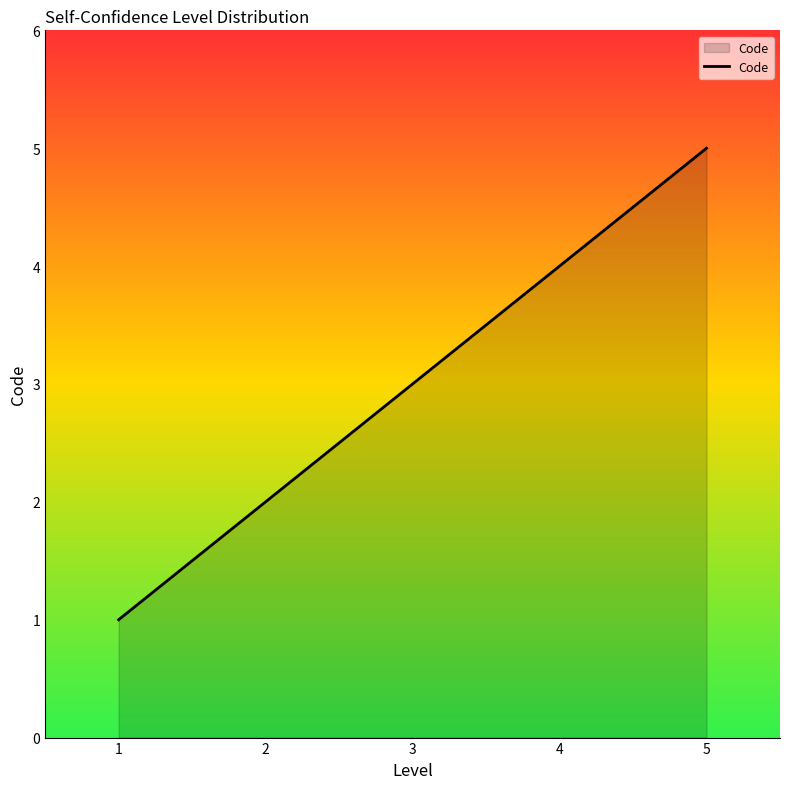

Between 5 and 2, which is larger?

5